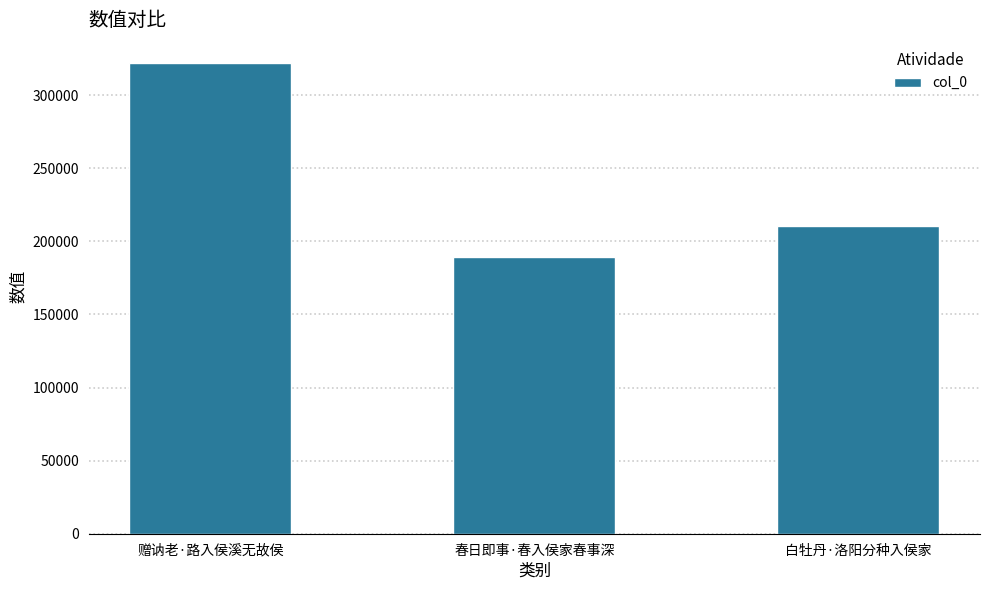

Rank the categories by value from highest to lowest.

赠讷老·路入侯溪无故侯, 白牡丹·洛阳分种入侯家, 春日即事·春入侯家春事深